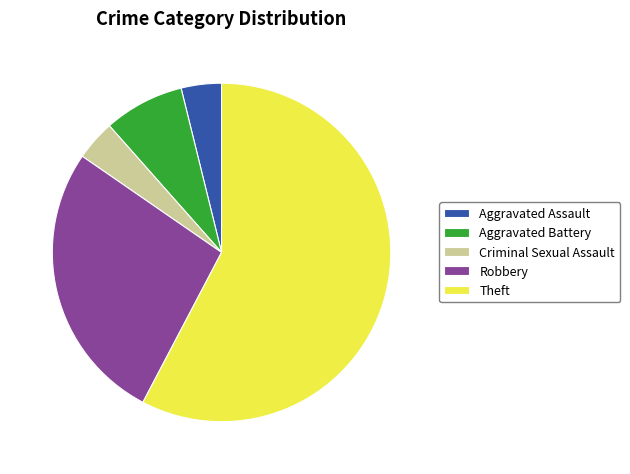

Is there a majority slice in this chart?

Yes